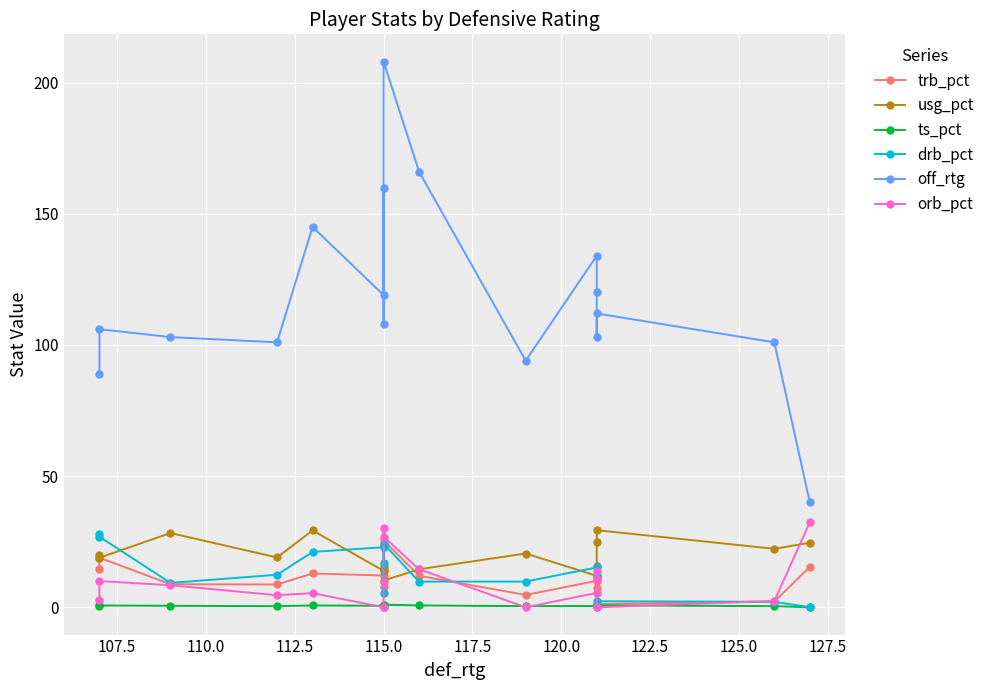

What are all the series names shown in the legend?

trb_pct, usg_pct, ts_pct, drb_pct, off_rtg, orb_pct